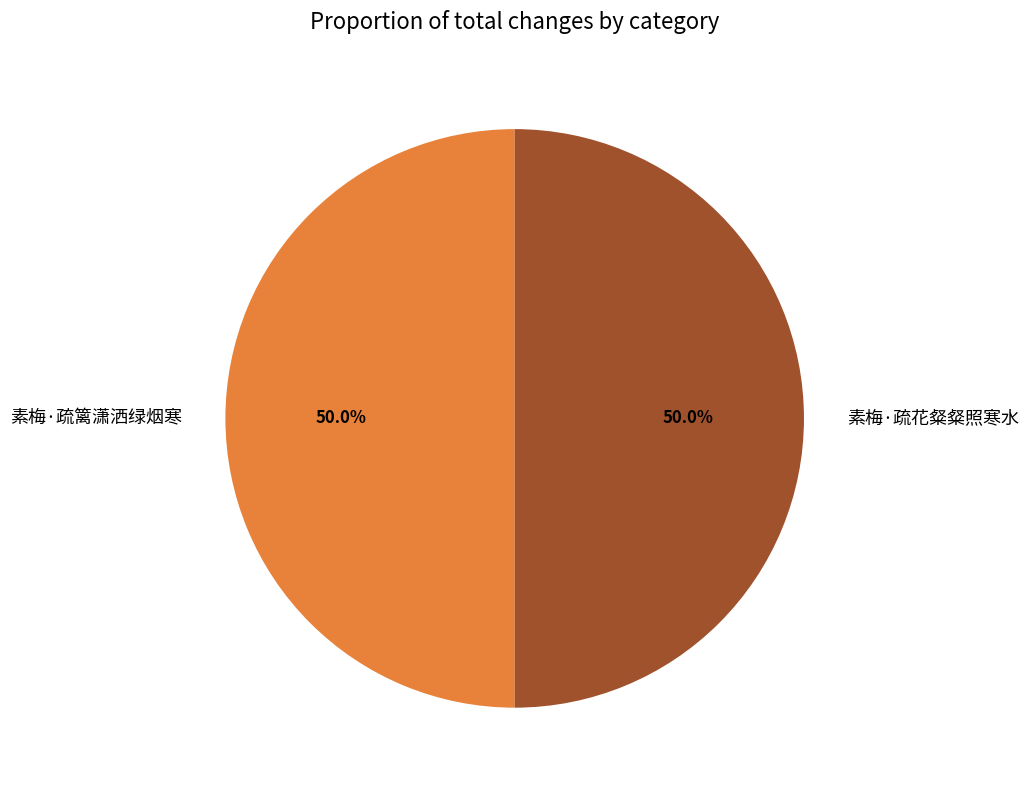

The 素梅·疏篱潇洒绿烟寒 slice represents 50% of the pie. True or false?

True